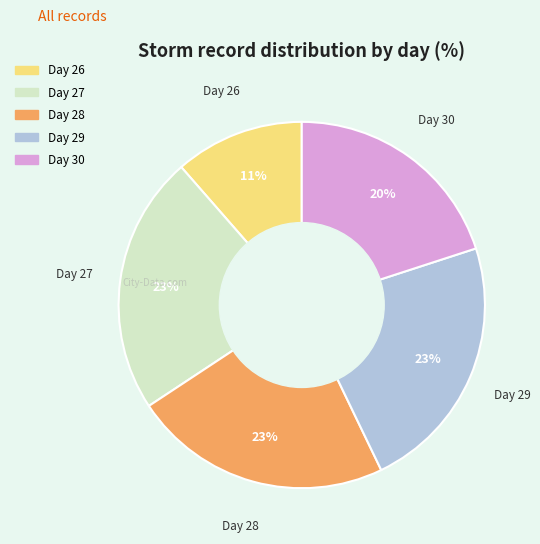

Is there any slice that represents more than half of the pie?

No